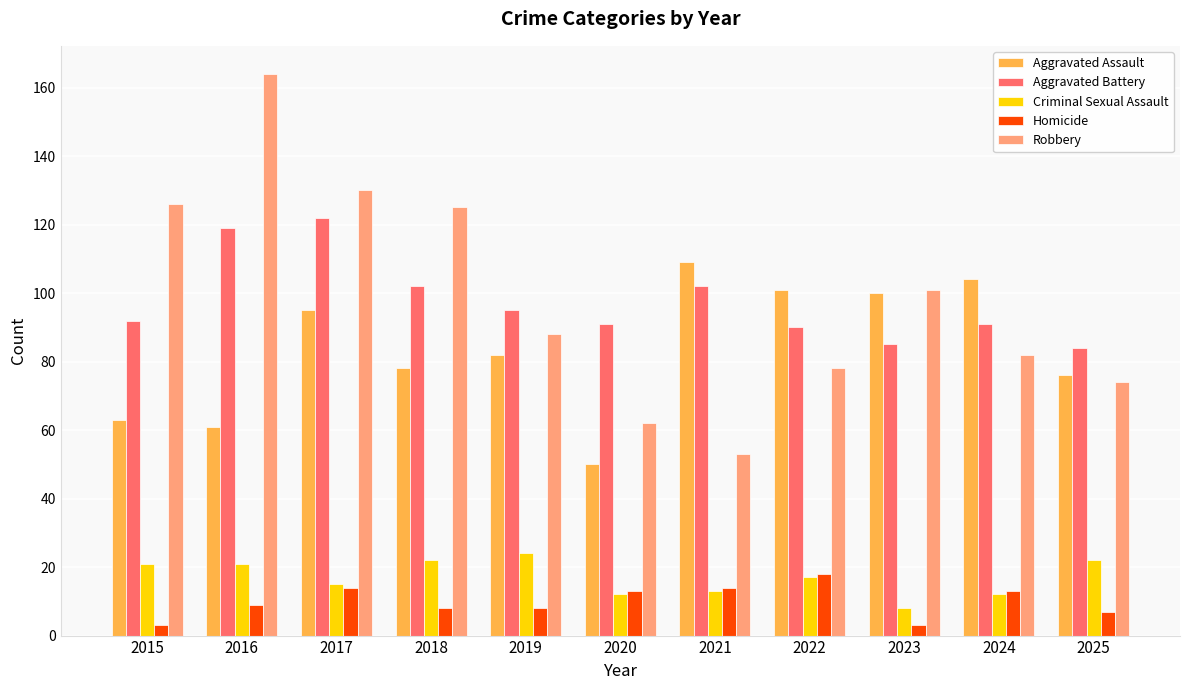

What is the average value of the Criminal Sexual Assault series?

17